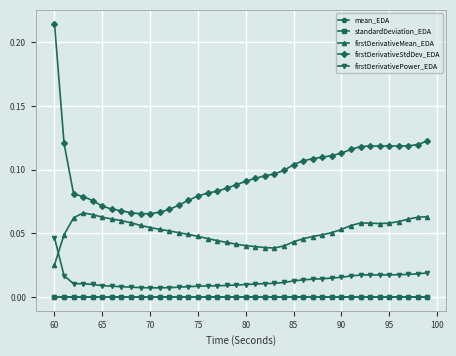

True or false: firstDerivativeMean_EDA has more than 0 points higher than both neighbors.

True